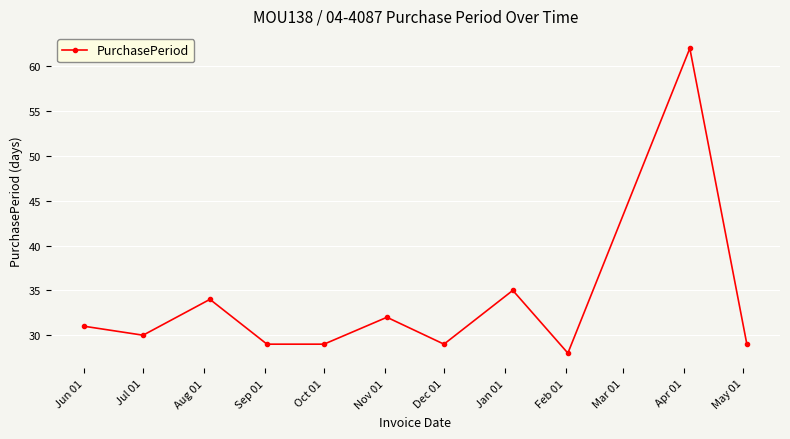

Count the number of categories in the chart.

11